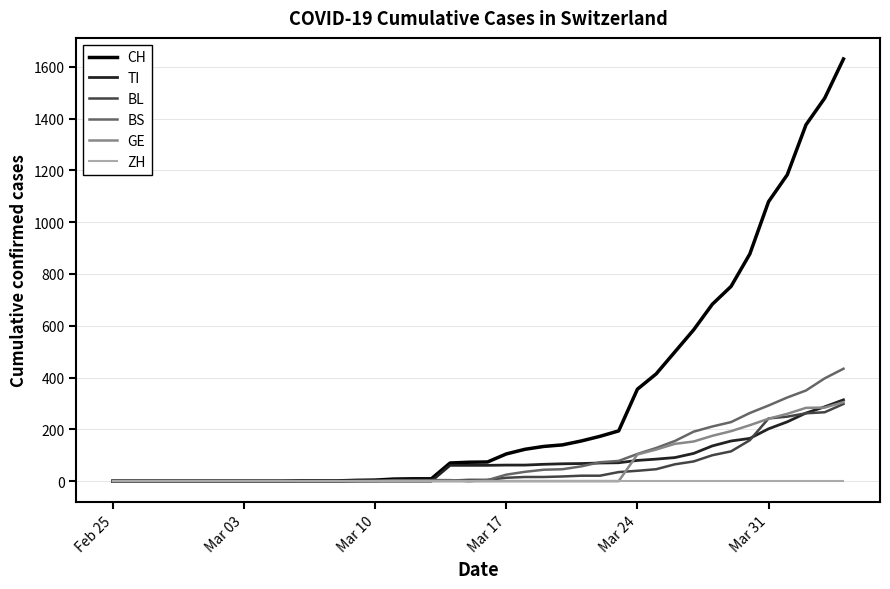

Which series has the widest spread of values?

CH